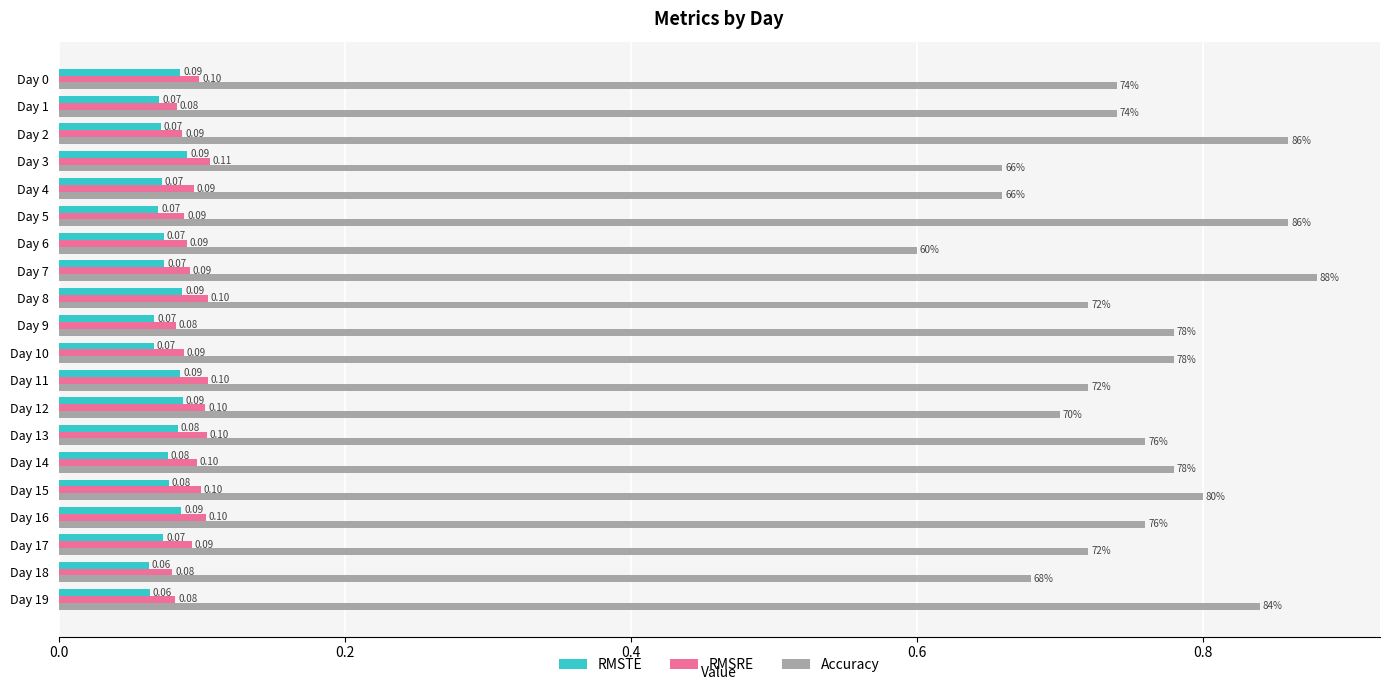

Between Day 9 and Day 18, which series saw the biggest shift?

Accuracy